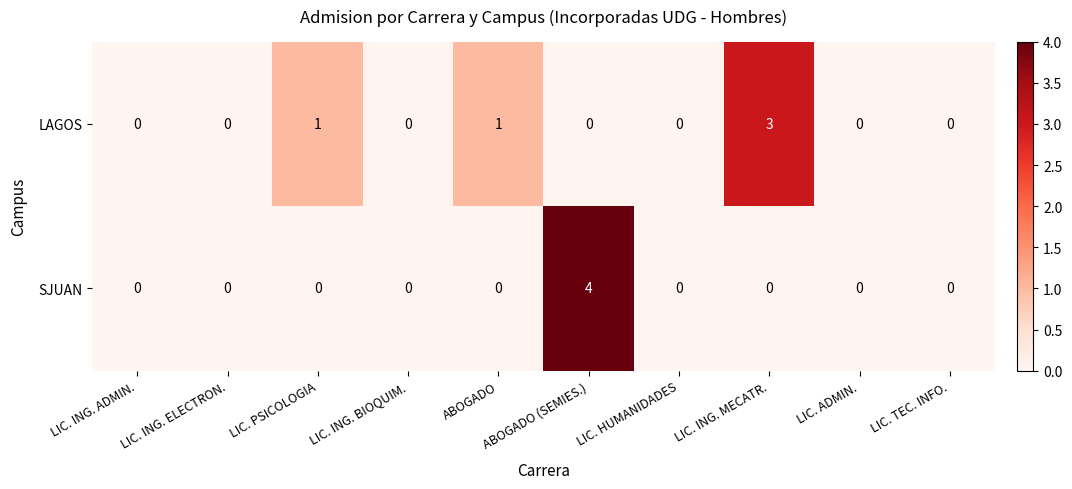

Which category has the highest value across all series?

ABOGADO (SEMIES.)